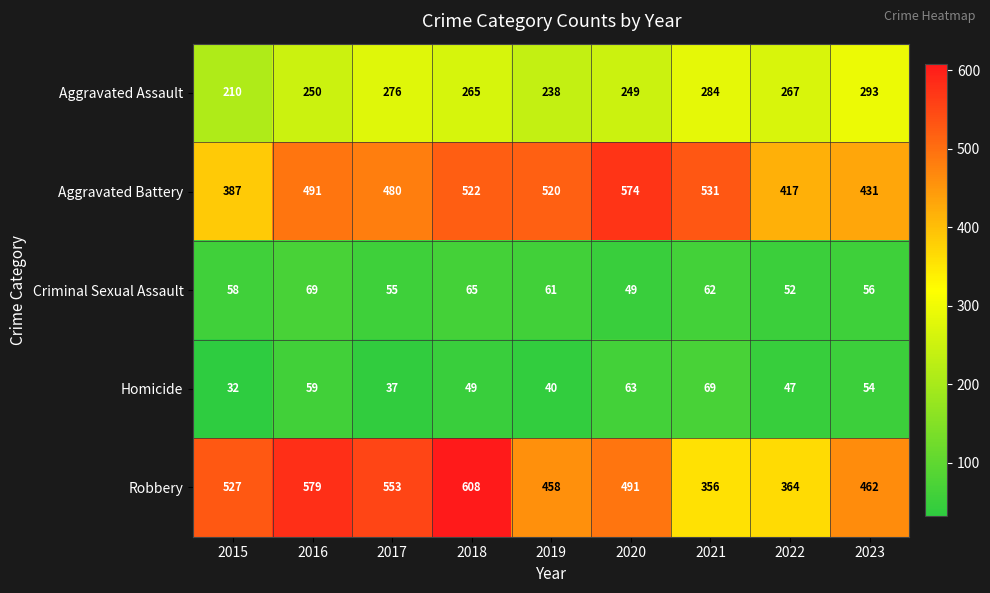

What is the smallest value displayed?

32